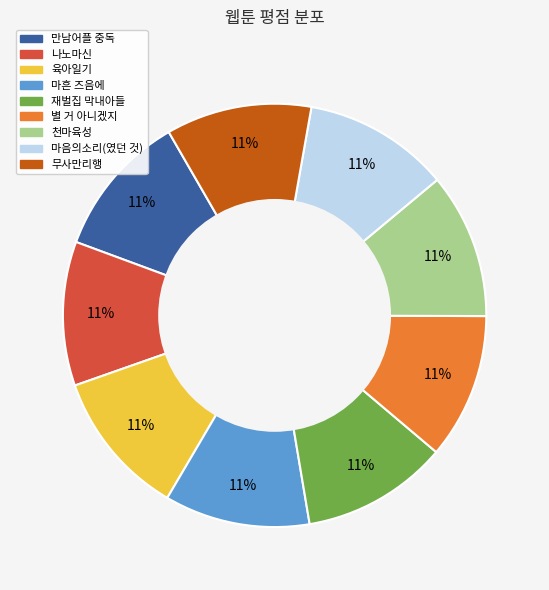

To the nearest percent, what portion does 마흔 즈음에 represent?

11%